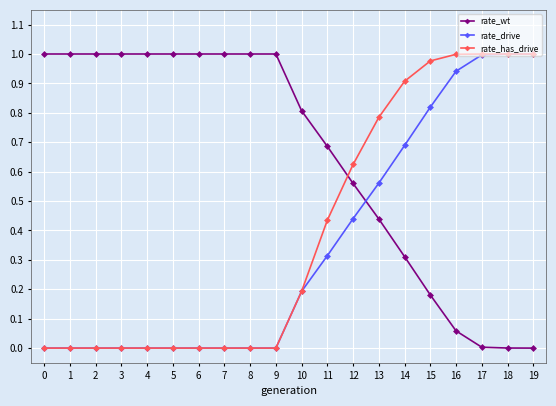

Which series ends up on top after the final intersection of rate_wt and rate_has_drive?

rate_has_drive